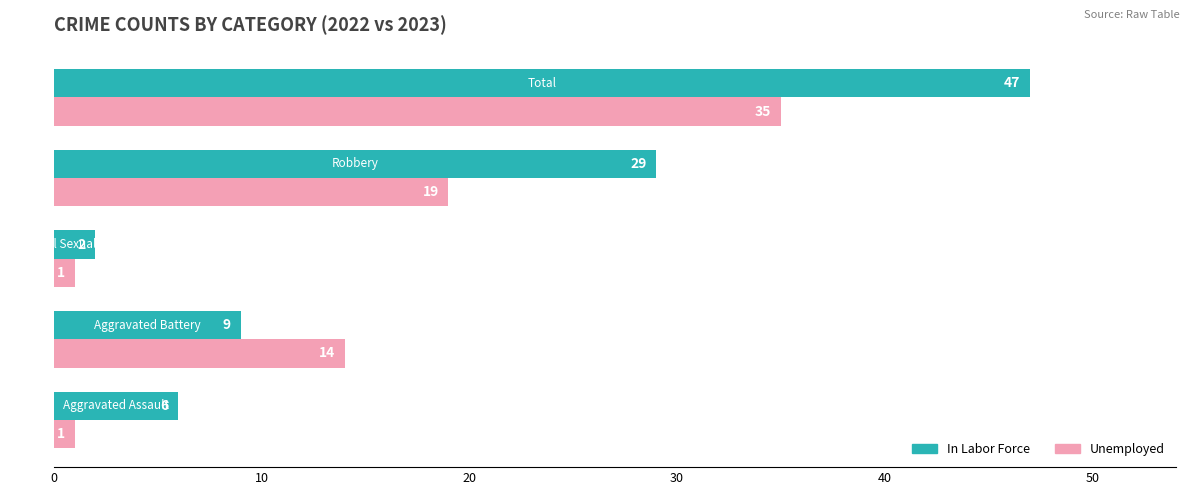

Which series has the largest total across all categories?

In Labor Force